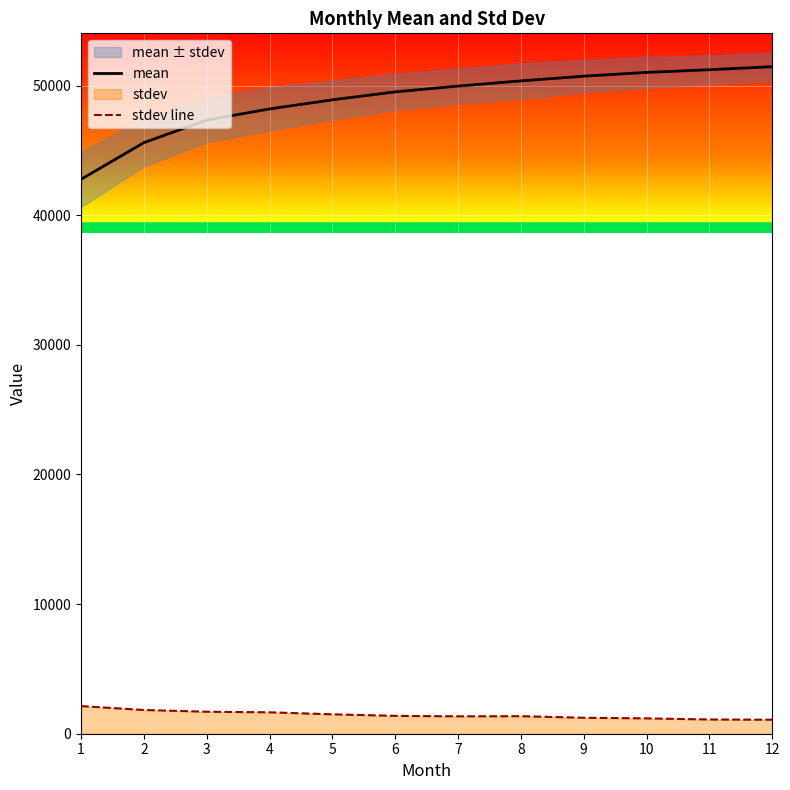

List the labels in order of stdev line value, smallest first.

12, 11, 10, 9, 7, 8, 6, 5, 4, 3, 2, 1